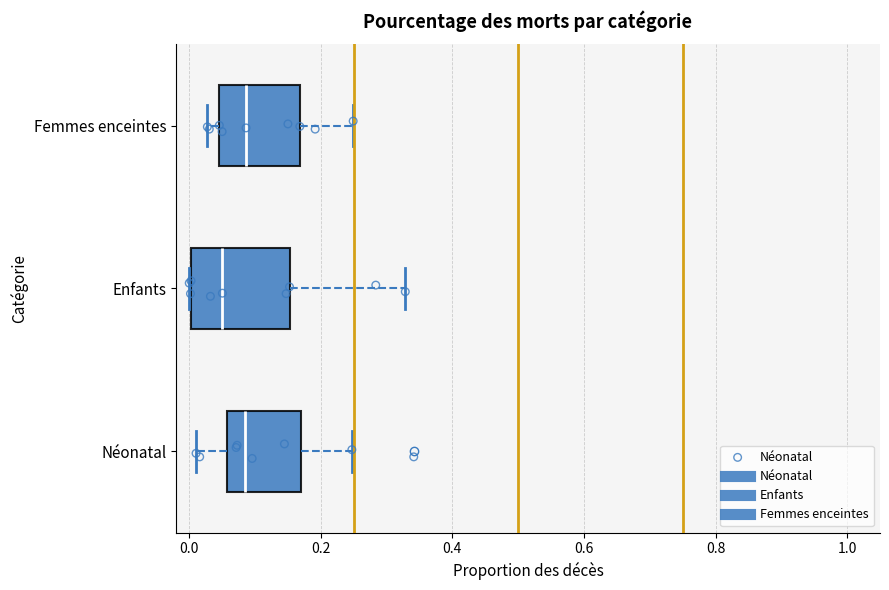

Where is the right edge of the box for Femmes enceintes on the x-axis? The values are not printed on the chart, so give them approximately, as read against the axis.

0.16